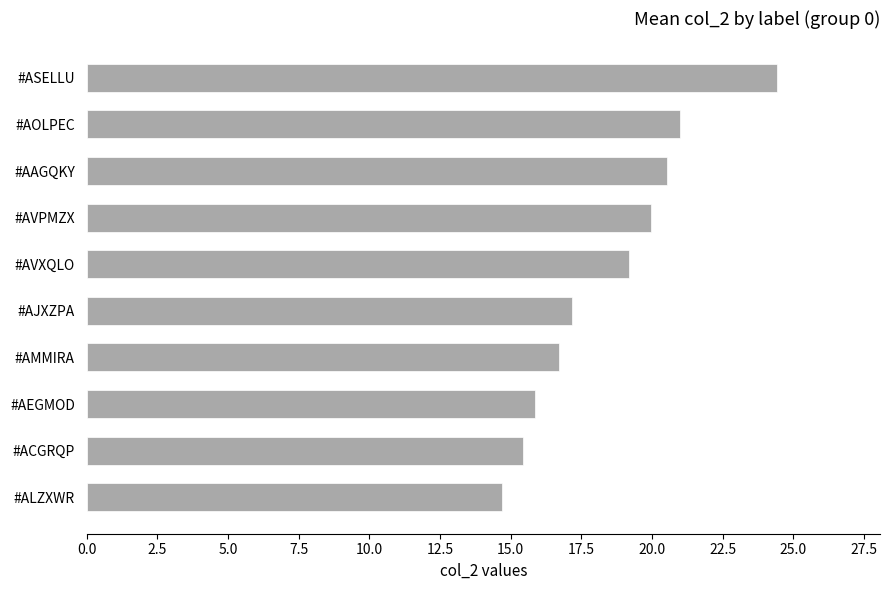

List the labels in order of value, largest first.

#ASELLU, #AOLPEC, #AAGQKY, #AVPMZX, #AVXQLO, #AJXZPA, #AMMIRA, #AEGMOD, #ACGRQP, #ALZXWR